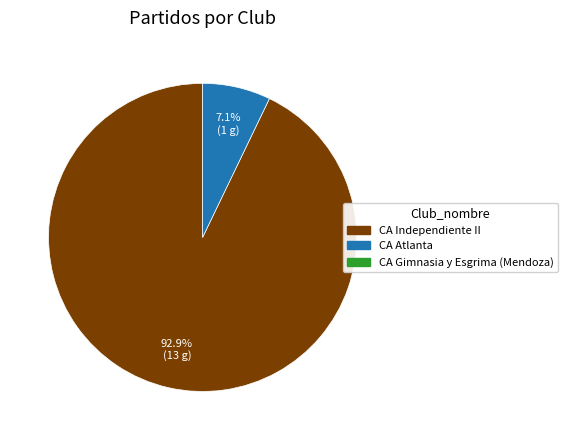

Does any single category account for the majority?

Yes